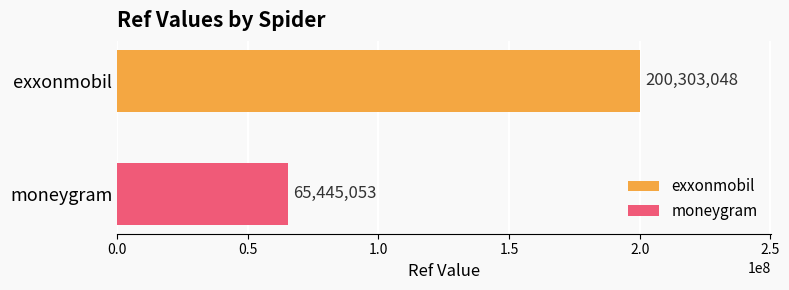

List the series in order of their overall mean, lowest first.

moneygram, exxonmobil